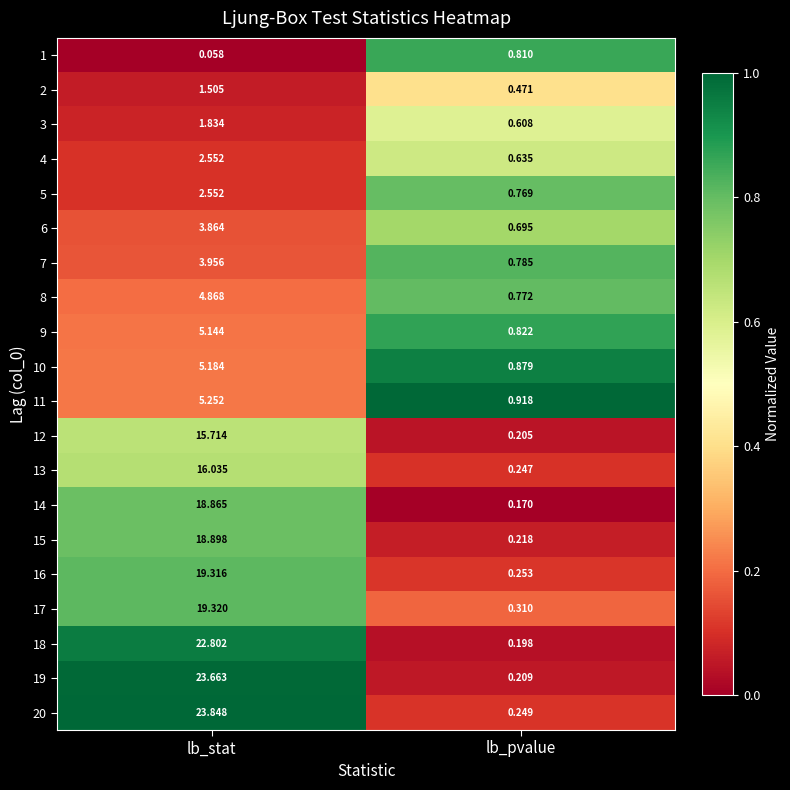

Which category has the lowest value across all series?

lb_stat